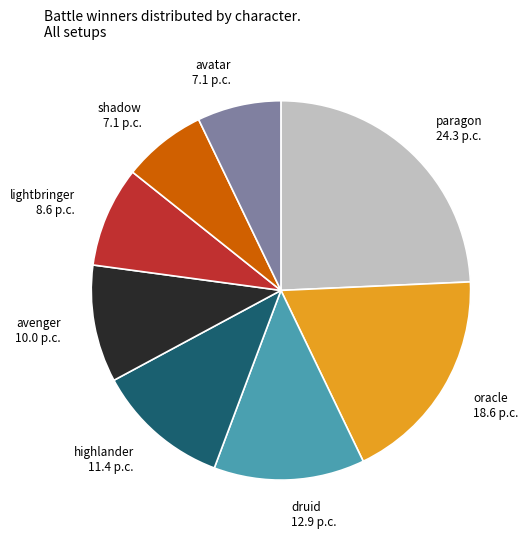

The druid 12.9 p.c. slice represents 28% of the pie. True or false?

False